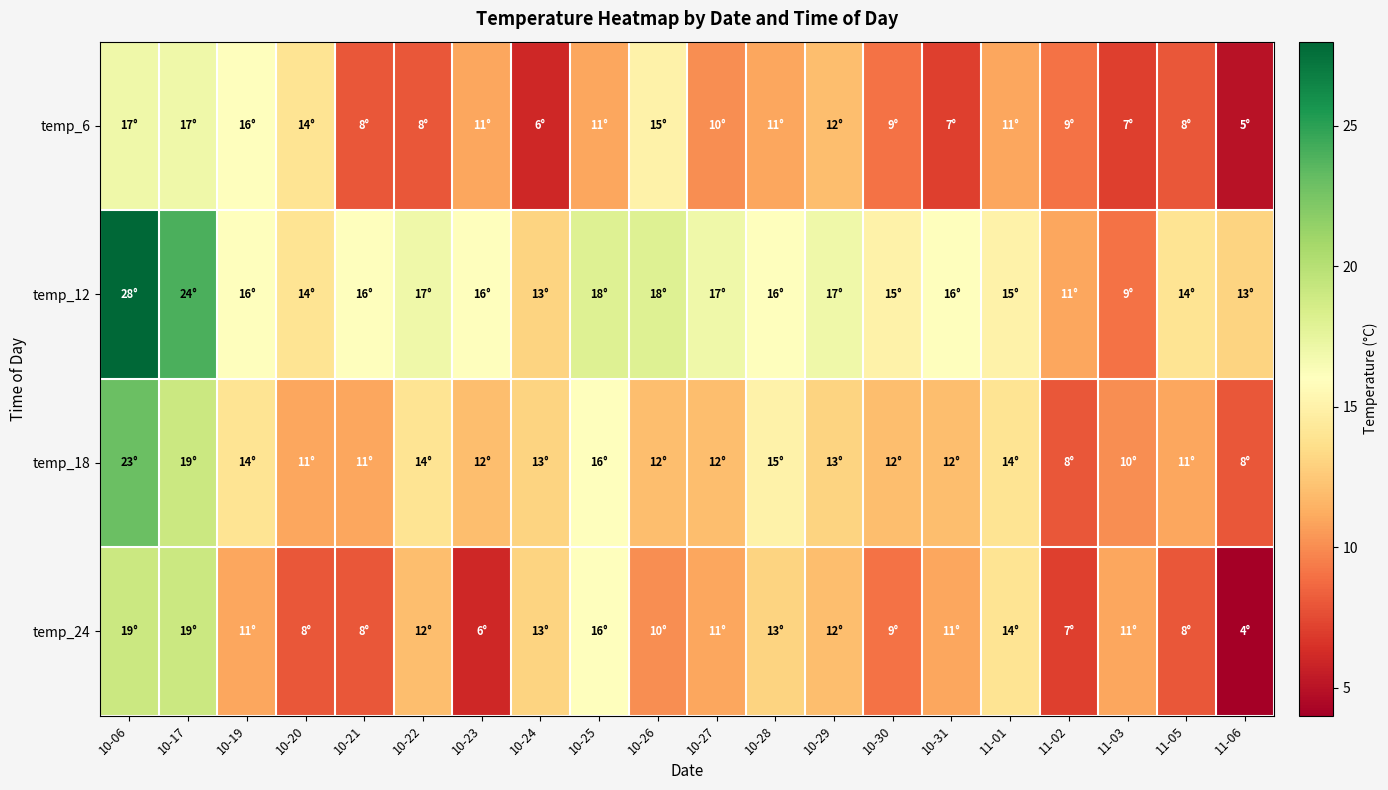

At 10-25, list the series in order from smallest to largest.

temp_6, temp_18, temp_24, temp_12